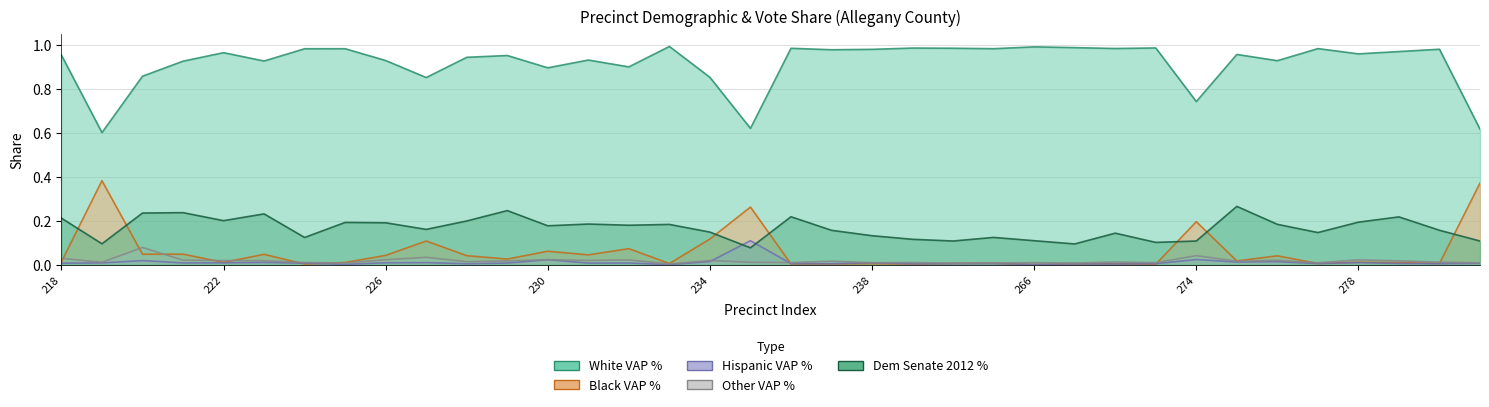

Rank the categories by WVAP_pct value from highest to lowest.

233, 266, 267, 273, 239, 240, 236, 268, 277, 265, 225, 224, 280, 238, 237, 279, 222, 278, 275, 218, 229, 228, 231, 226, 276, 223, 221, 232, 230, 220, 234, 227, 274, 235, 281, 219